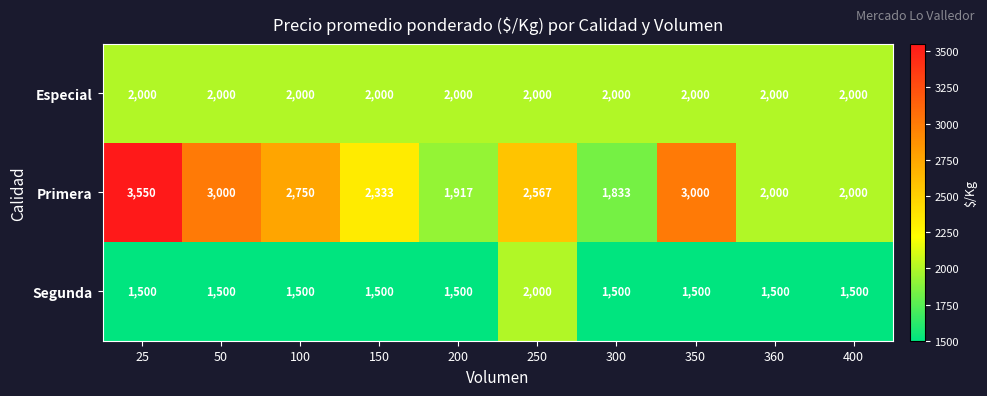

The value of Especial at 400 is 2000. True or false?

True